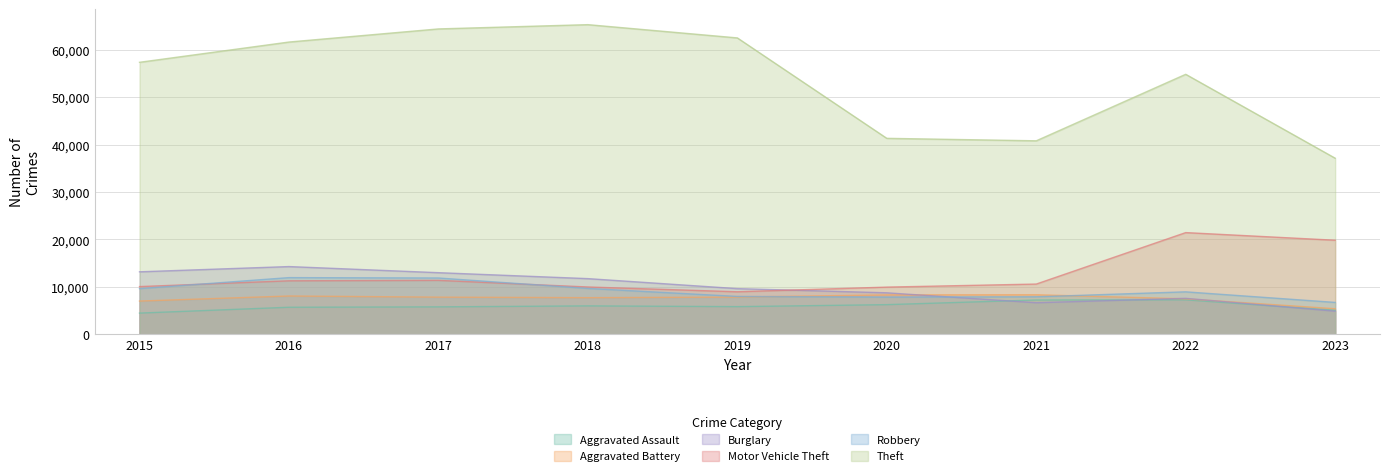

Does the chart have visible grid lines?

Yes